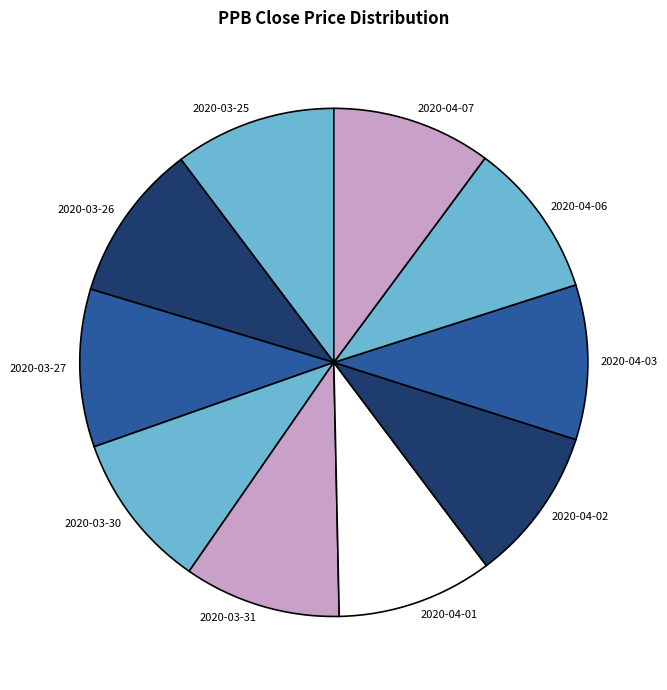

Combined, do 2020-04-02 and 2020-03-31 account for over 50%?

No